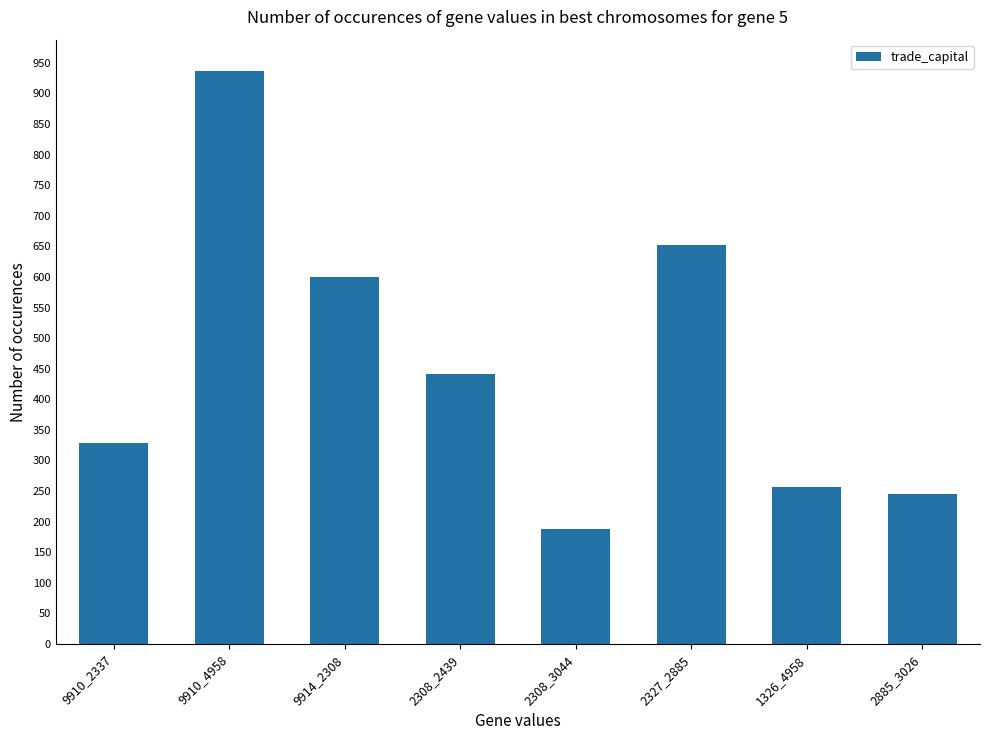

What is the sum of the values at 9910_2337 and 1326_4958?

585.1